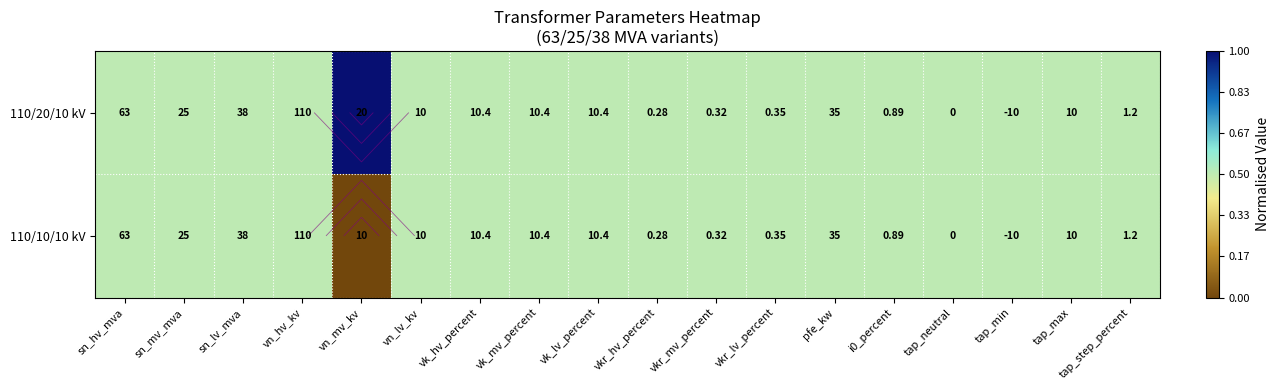

At how many categories does at least one series exceed 0?

18